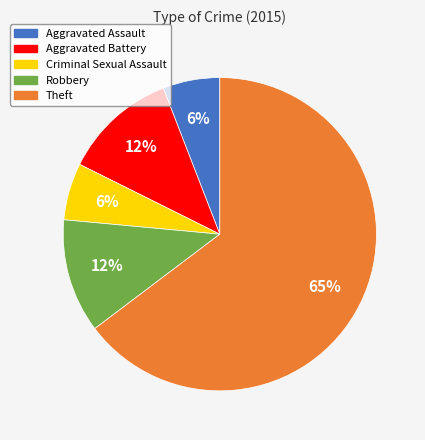

Is Theft the majority of the pie?

Yes